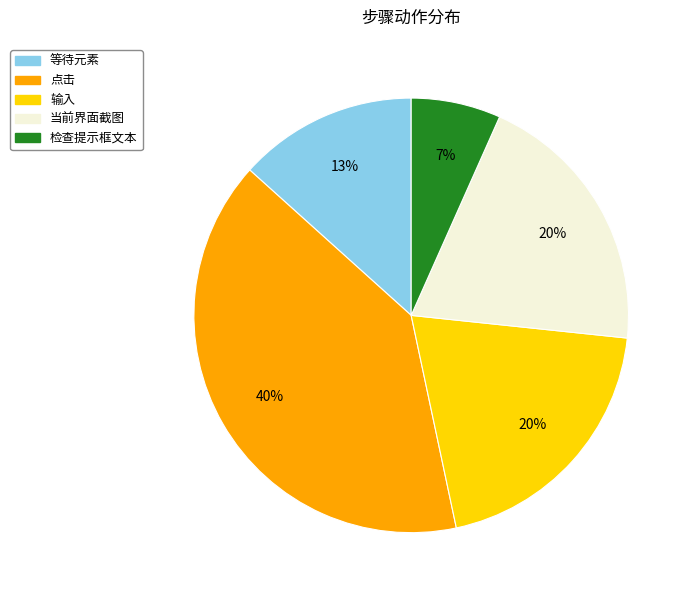

Approximately how many times larger is the value at 点击 compared to 输入?

2.0